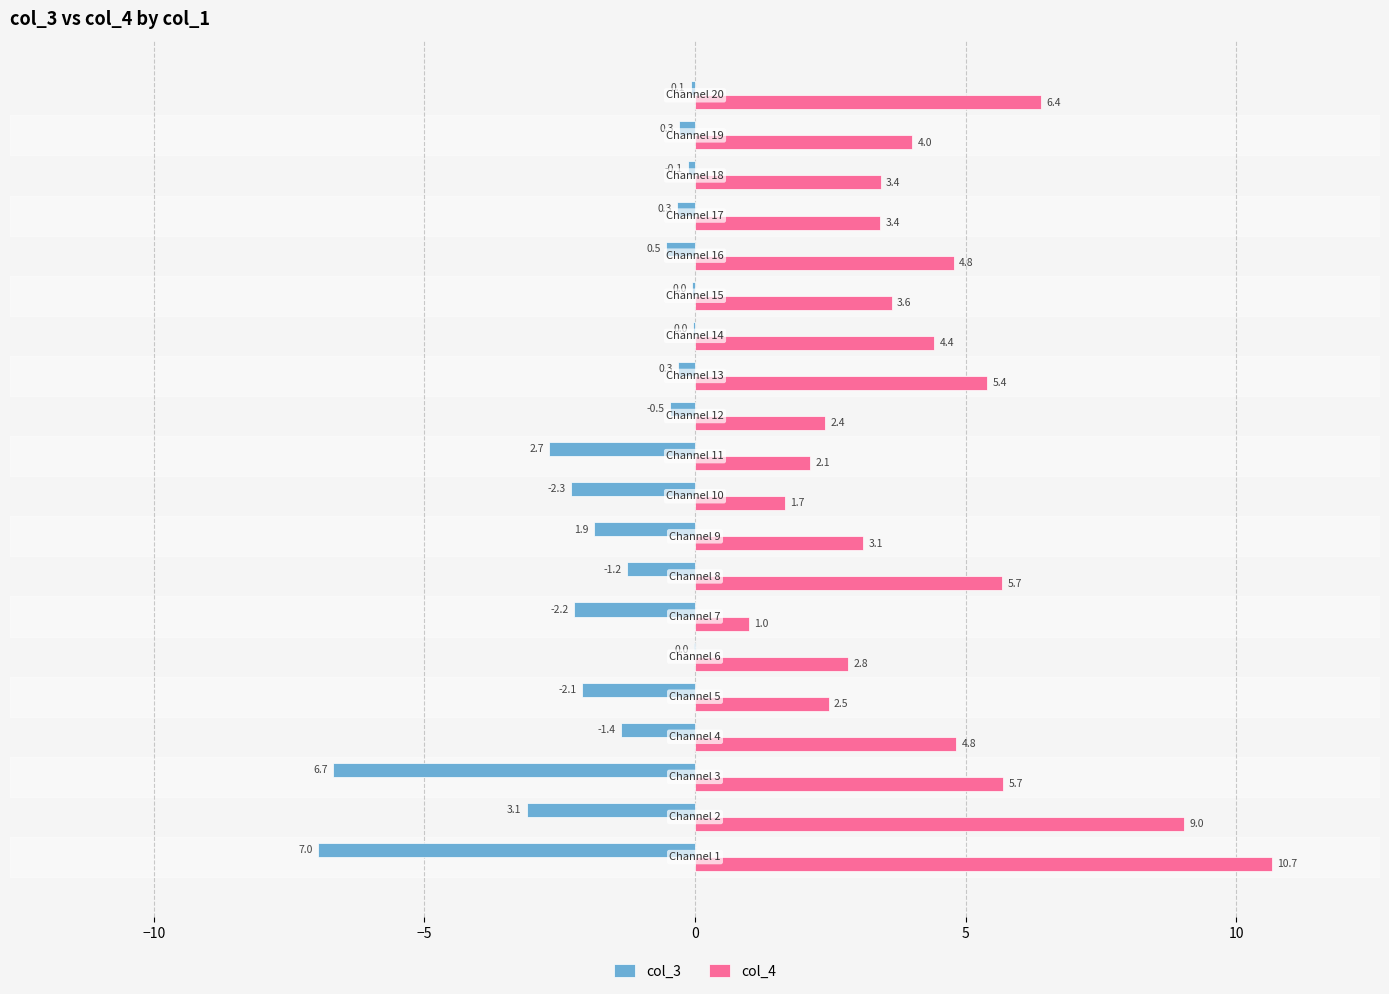

What is the difference between the second highest and minimum values in the col_4 series?

8.0